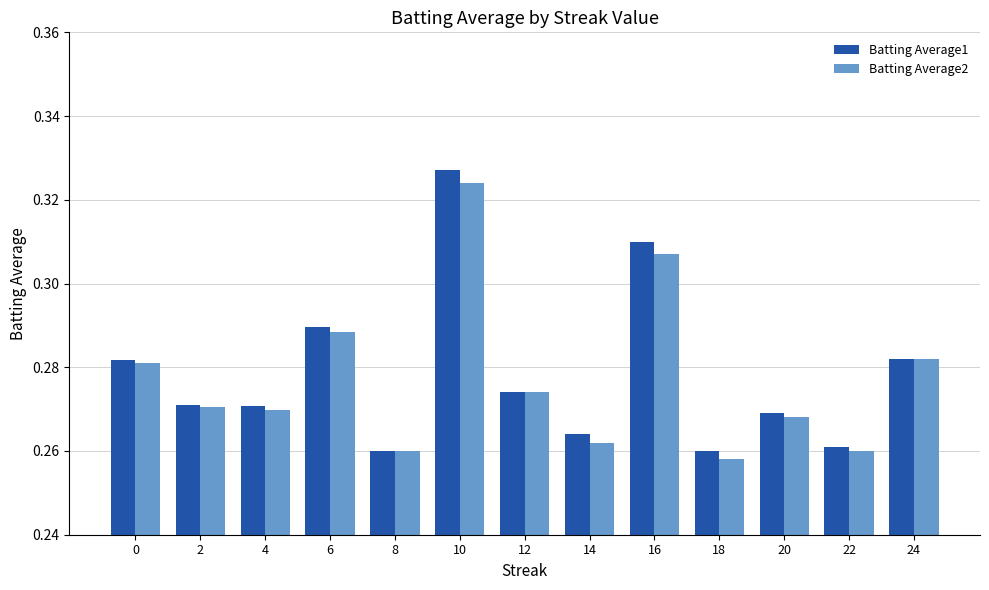

True or false: Batting Average2 has a value of 0.1 at 22.

False